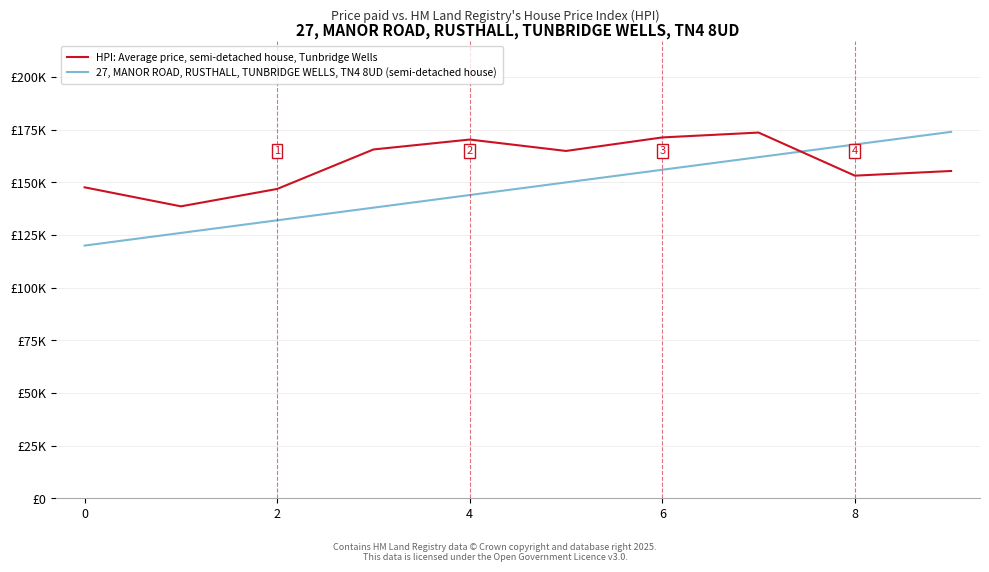

What is the minimum value shown in the chart?

120000.0